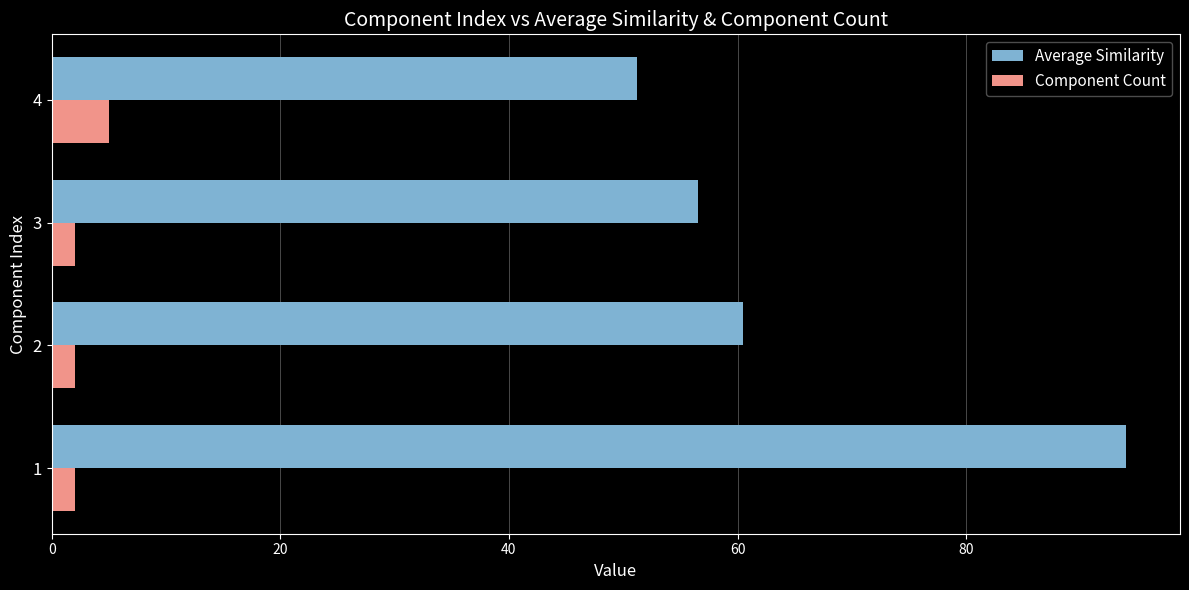

Is it true that Average Similarity equals 56.5 at 3?

True